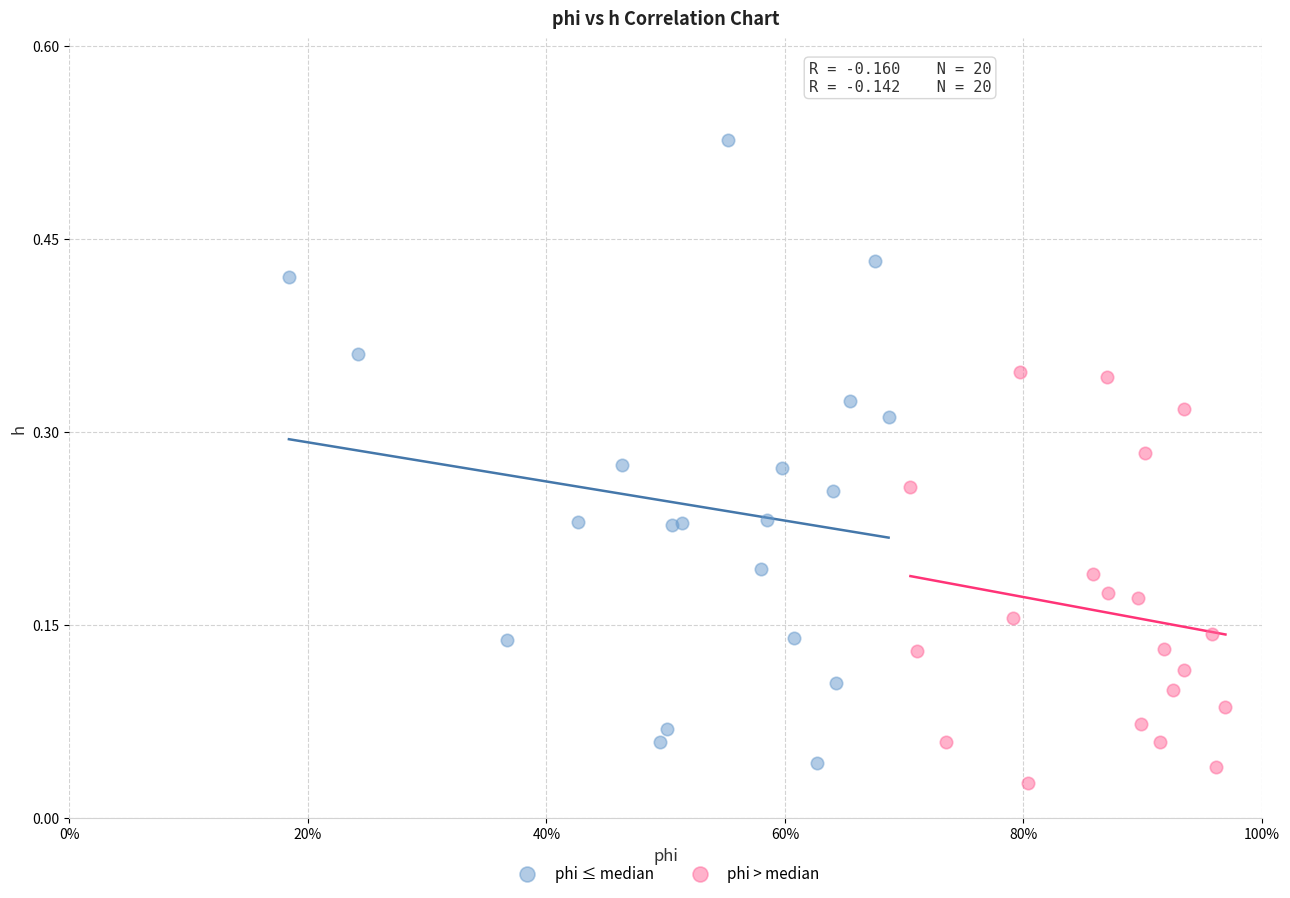

Which series contains the highest Y value?

phi ≤ median